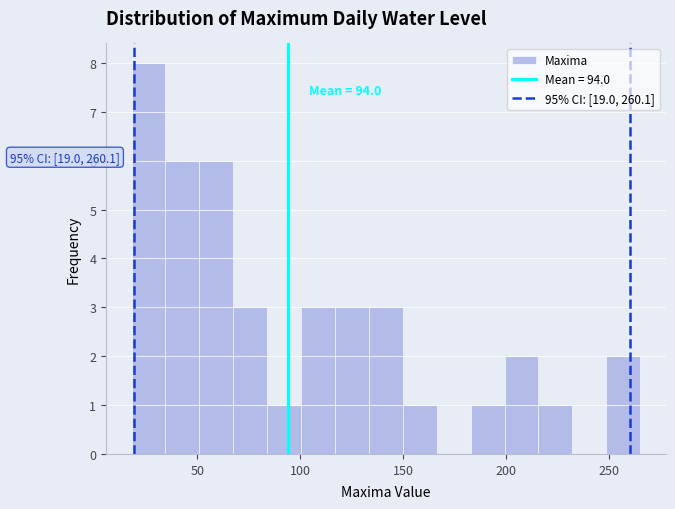

Around what value on the x-axis is the tallest bar? Give the approximate position of its centre, as read against the axis.

25